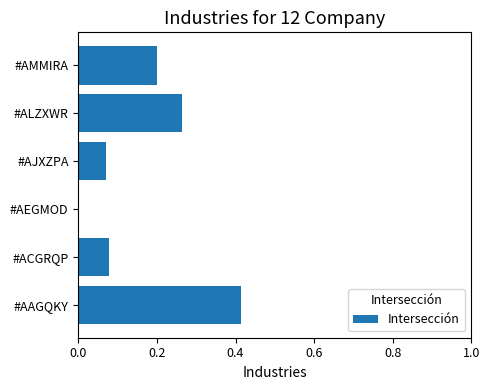

Which has a higher value, #AMMIRA or #AJXZPA?

#AMMIRA